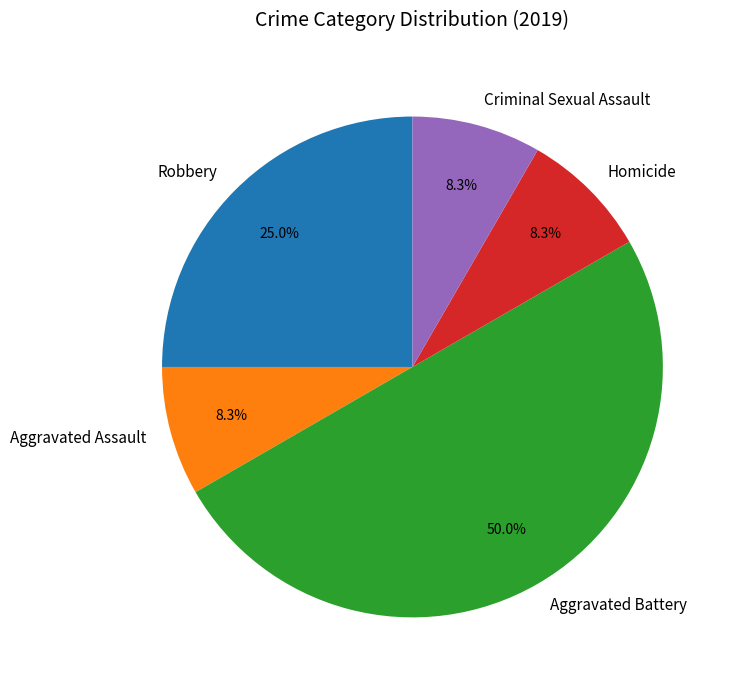

What is the ratio of the value at Criminal Sexual Assault to the value at Aggravated Assault?

1.0